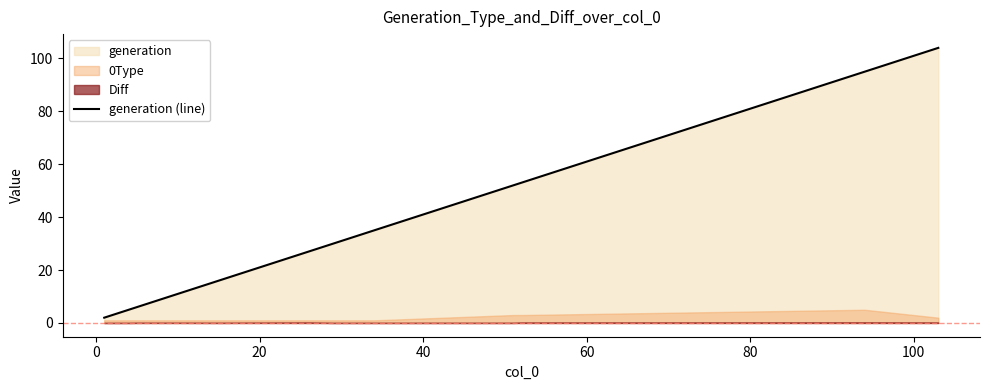

Count the number of categories in the chart.

13